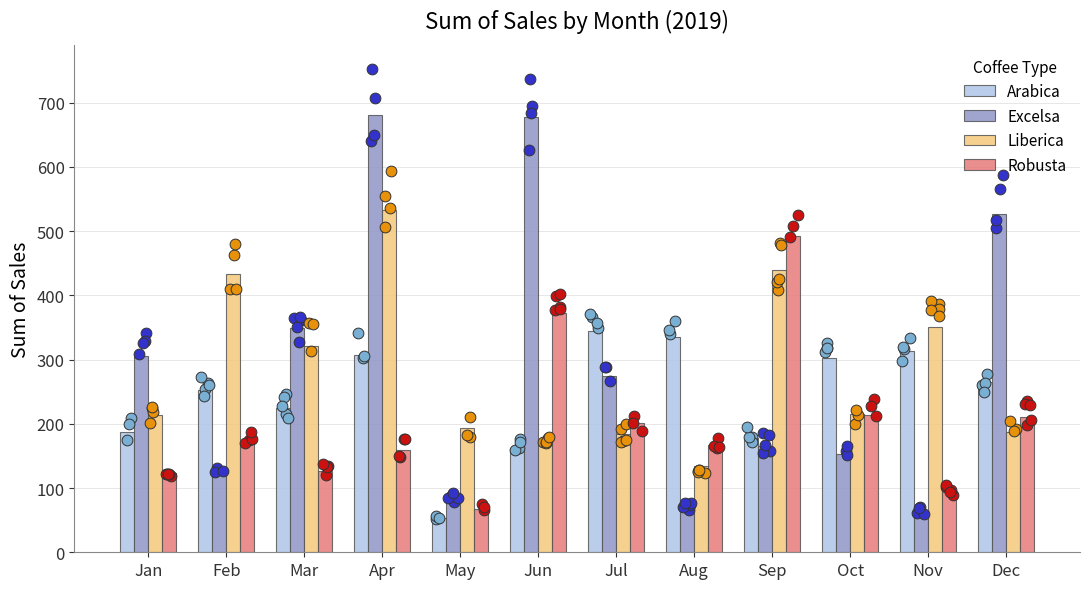

Is the value of Liberica at Nov greater than the value of Excelsa at Nov?

Yes